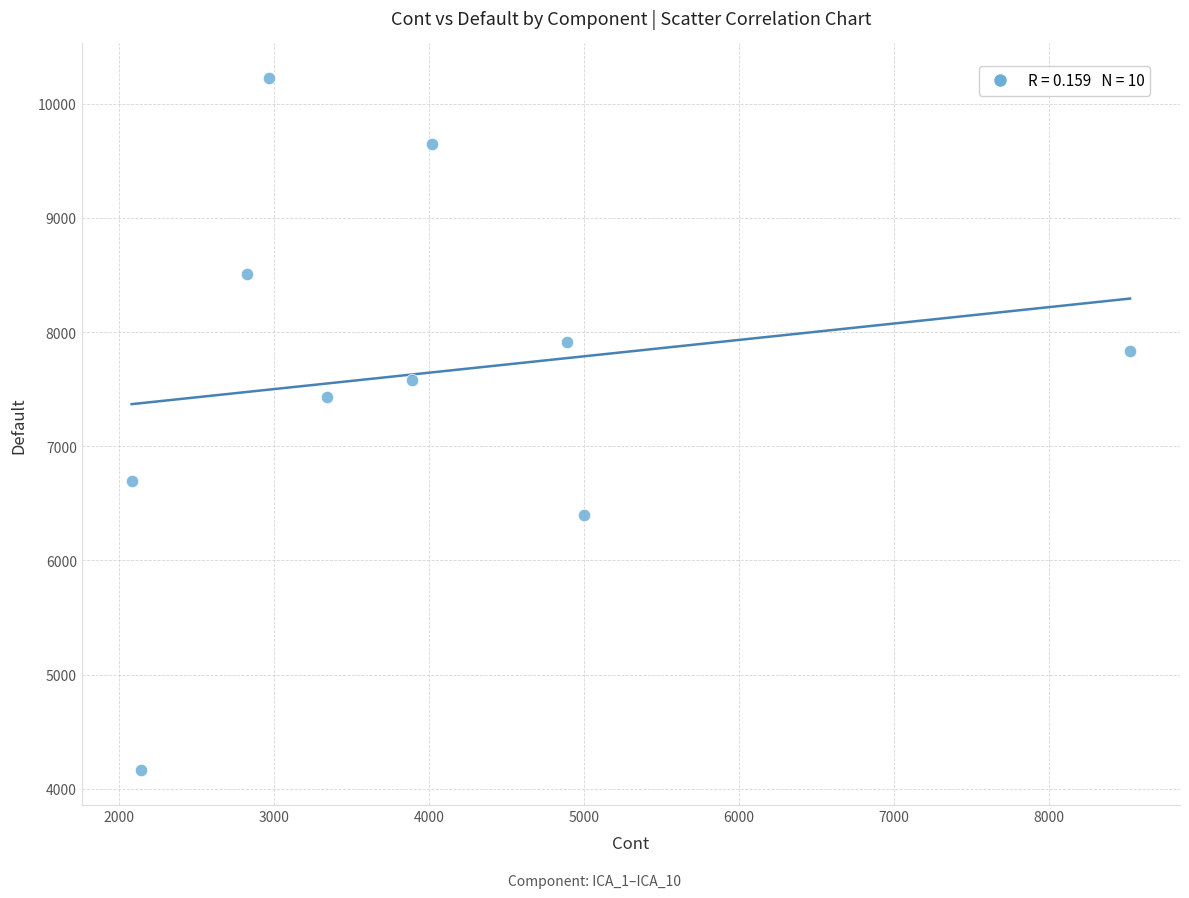

What is the average X value?

3970